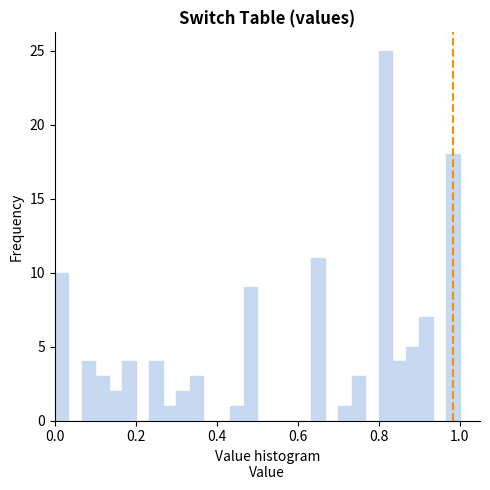

Read against the x-axis, roughly where is the centre of the tallest bar?

0.82